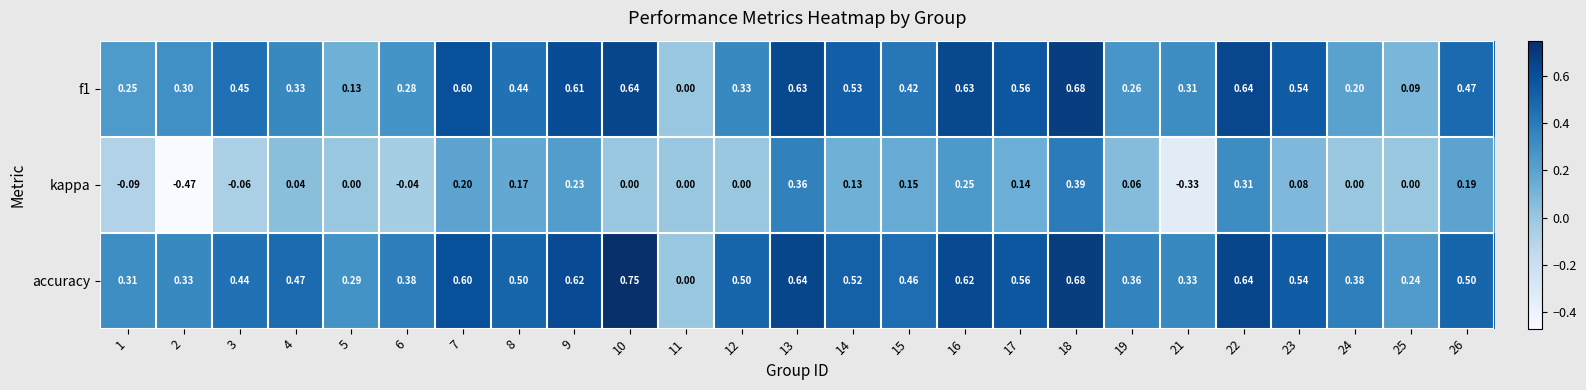

Which series has the largest total across all categories?

accuracy